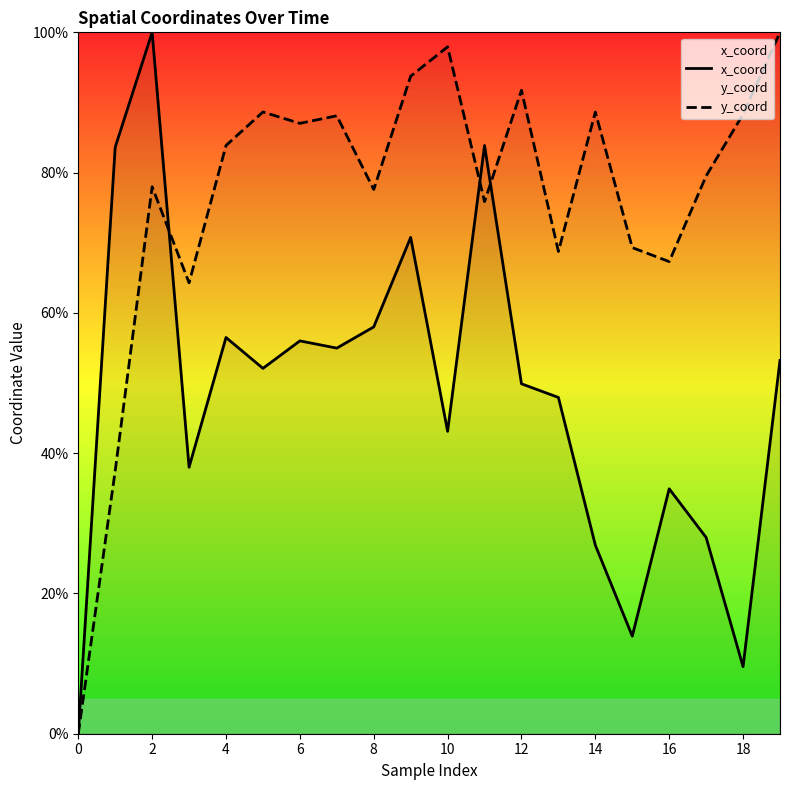

At which category is the sum across all series the highest?

2